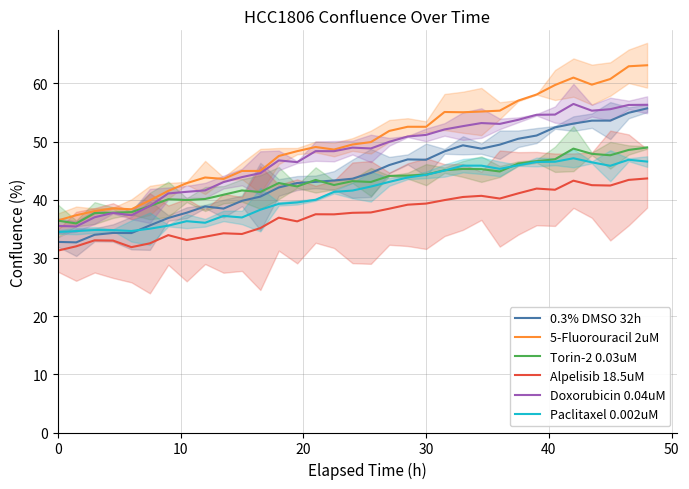

Reading left to right, transcribe all the data shown in this chart.

0.3% DMSO 32h: 32.8	32.7	34.0	34.3	34.3	35.6	36.9	37.8	38.9	38.5	39.8	40.5	42.1	42.9	43.1	43.3	43.6	44.6	46.0	46.9	46.9	48.3	49.4	48.8	49.5	50.5	51.0	52.5	53.1	53.6	53.6	55.0	55.7
5-Fluorouracil 2uM: 36.4	37.3	38.1	38.5	38.4	39.9	41.5	42.9	43.8	43.6	45.0	45.0	47.5	48.4	49.1	48.6	49.5	49.9	51.8	52.6	52.6	55.1	55.1	55.2	55.3	57.0	58.1	59.7	61.0	59.8	60.8	63.0	63.1
Torin-2 0.03uM: 36.4	35.9	37.7	37.8	37.9	38.9	40.1	40.0	40.1	40.9	41.6	41.3	42.9	42.3	43.4	42.5	43.2	43.1	44.1	44.2	44.3	45.1	45.3	45.3	44.9	46.2	46.6	47.0	48.8	47.9	47.7	48.6	49.0
Alpelisib 18.5uM: 31.3	32.0	33.0	33.0	31.9	32.5	33.9	33.1	33.7	34.2	34.1	35.1	36.9	36.3	37.5	37.5	37.8	37.8	38.5	39.2	39.4	40.0	40.5	40.7	40.2	41.1	41.9	41.7	43.3	42.5	42.5	43.4	43.7
Doxorubicin 0.04uM: 35.5	35.4	37.0	37.7	37.3	38.9	41.1	41.4	41.6	43.0	43.9	44.6	46.8	46.5	48.4	48.4	49.0	48.8	50.0	50.9	51.2	52.1	52.7	53.2	53.0	53.7	54.6	54.6	56.5	55.3	55.6	56.3	56.3
Paclitaxel 0.002uM: 34.5	34.6	34.8	34.8	34.6	35.0	35.6	36.3	36.1	37.2	37.0	38.3	39.3	39.5	40.0	41.4	41.6	42.3	43.1	43.8	44.3	45.0	45.9	45.9	45.3	45.9	46.5	46.5	47.1	46.4	45.8	46.9	46.6